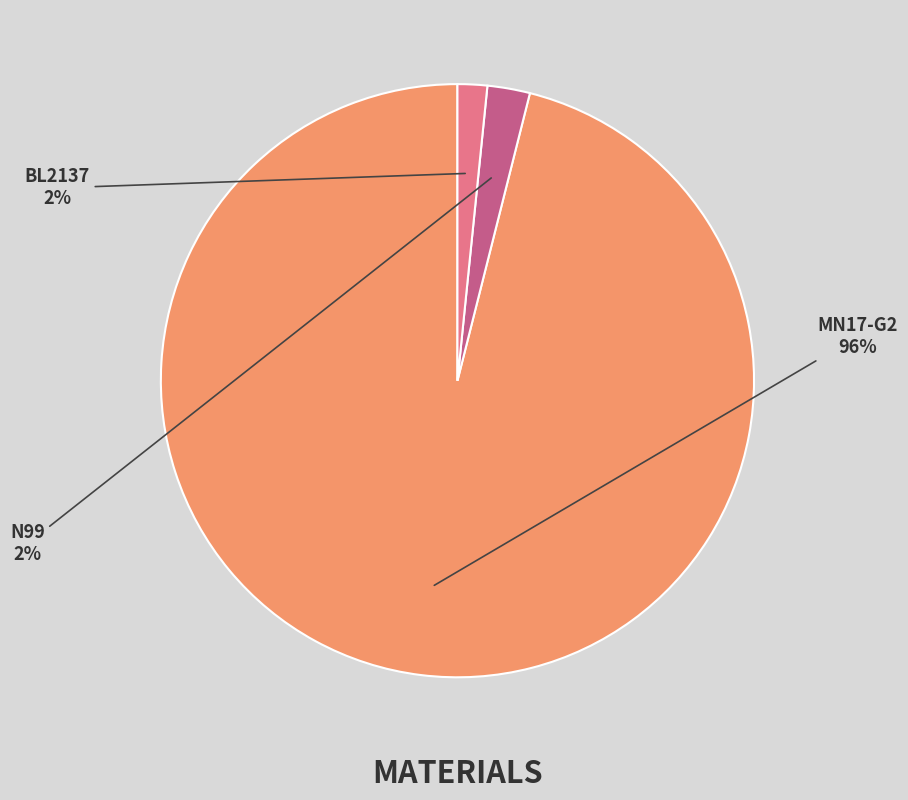

To the nearest percent, what percentage of the pie is MN17-G2?

96%